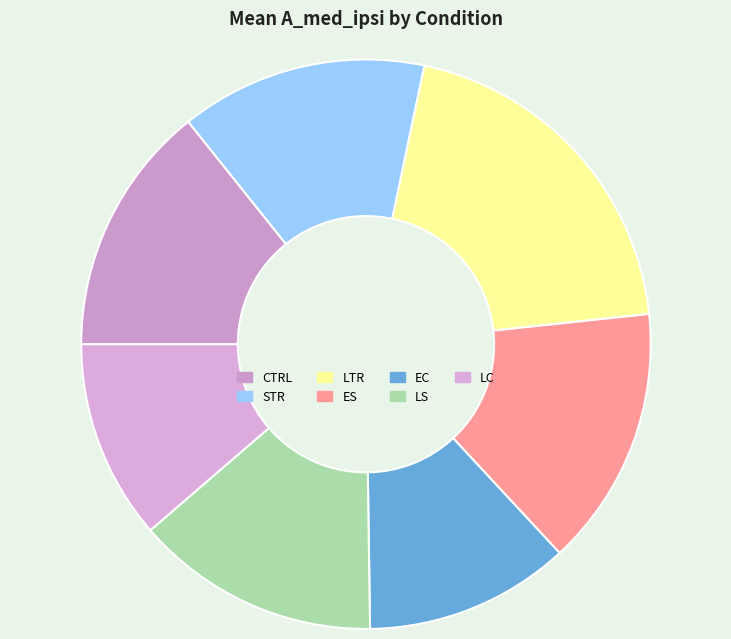

To the nearest percent, what is the average slice percentage?

14%